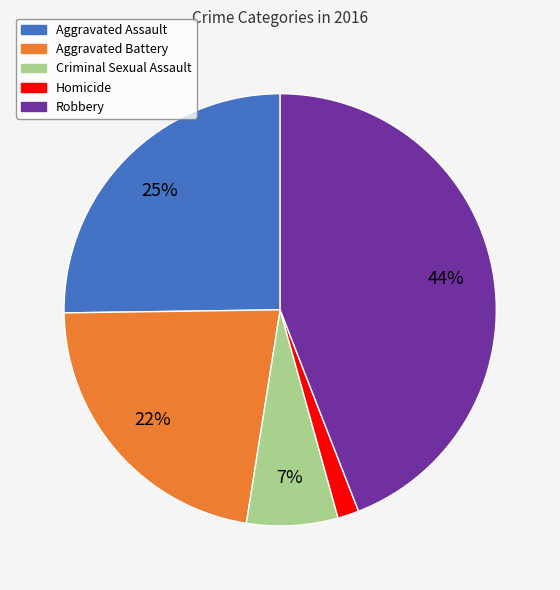

Which has a higher value, Criminal Sexual Assault or Aggravated Assault?

Aggravated Assault